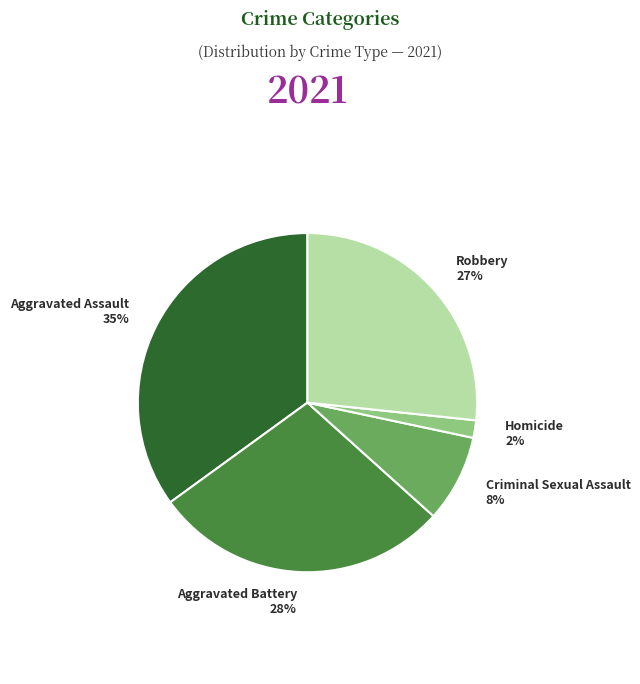

Is it true that Homicide is 2% of the pie?

True